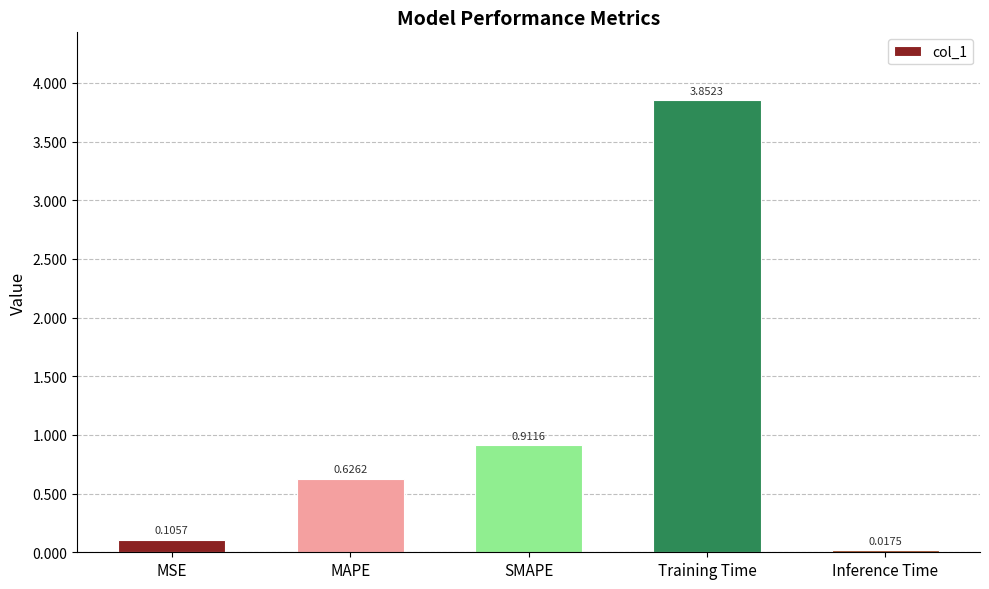

What is the average value?

1.1